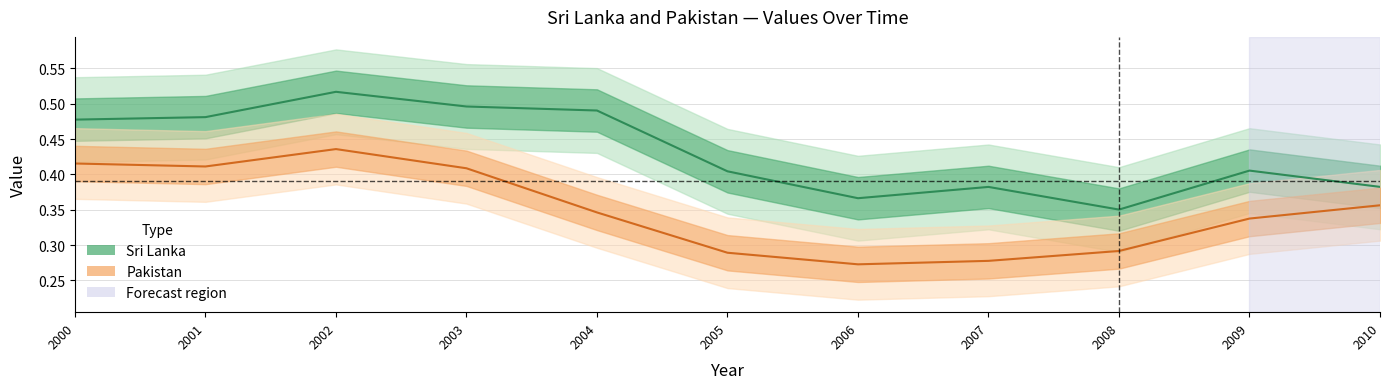

Reading left to right, list all the values displayed in this chart.

Sri Lanka: 0.5	0.5	0.5	0.5	0.5	0.4	0.4	0.4	0.4	0.4	0.4
Pakistan: 0.4	0.4	0.4	0.4	0.3	0.3	0.3	0.3	0.3	0.3	0.4